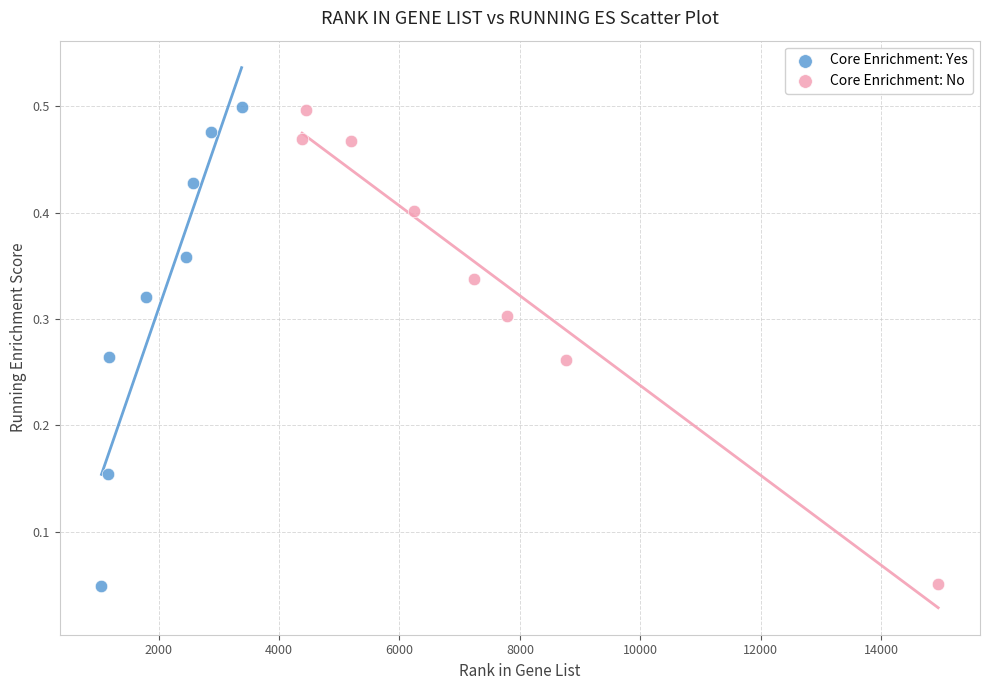

What are all the series names shown in the legend?

Core Enrichment: Yes, Core Enrichment: No